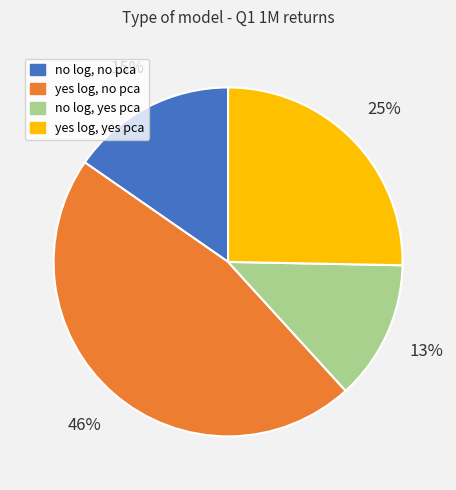

To the nearest percent, what is the average slice percentage?

25%